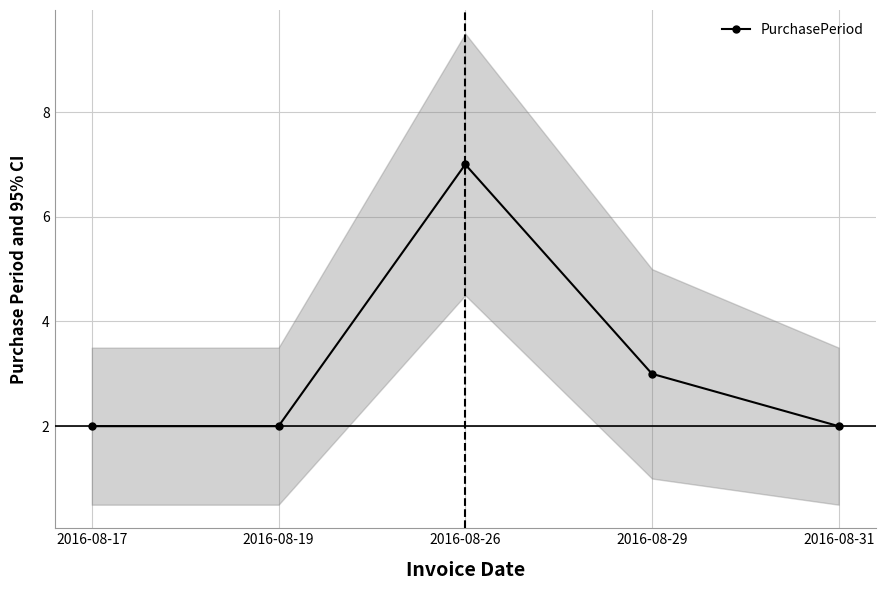

Reading right to left, list all the values displayed in this chart.

2	3	7	2	2